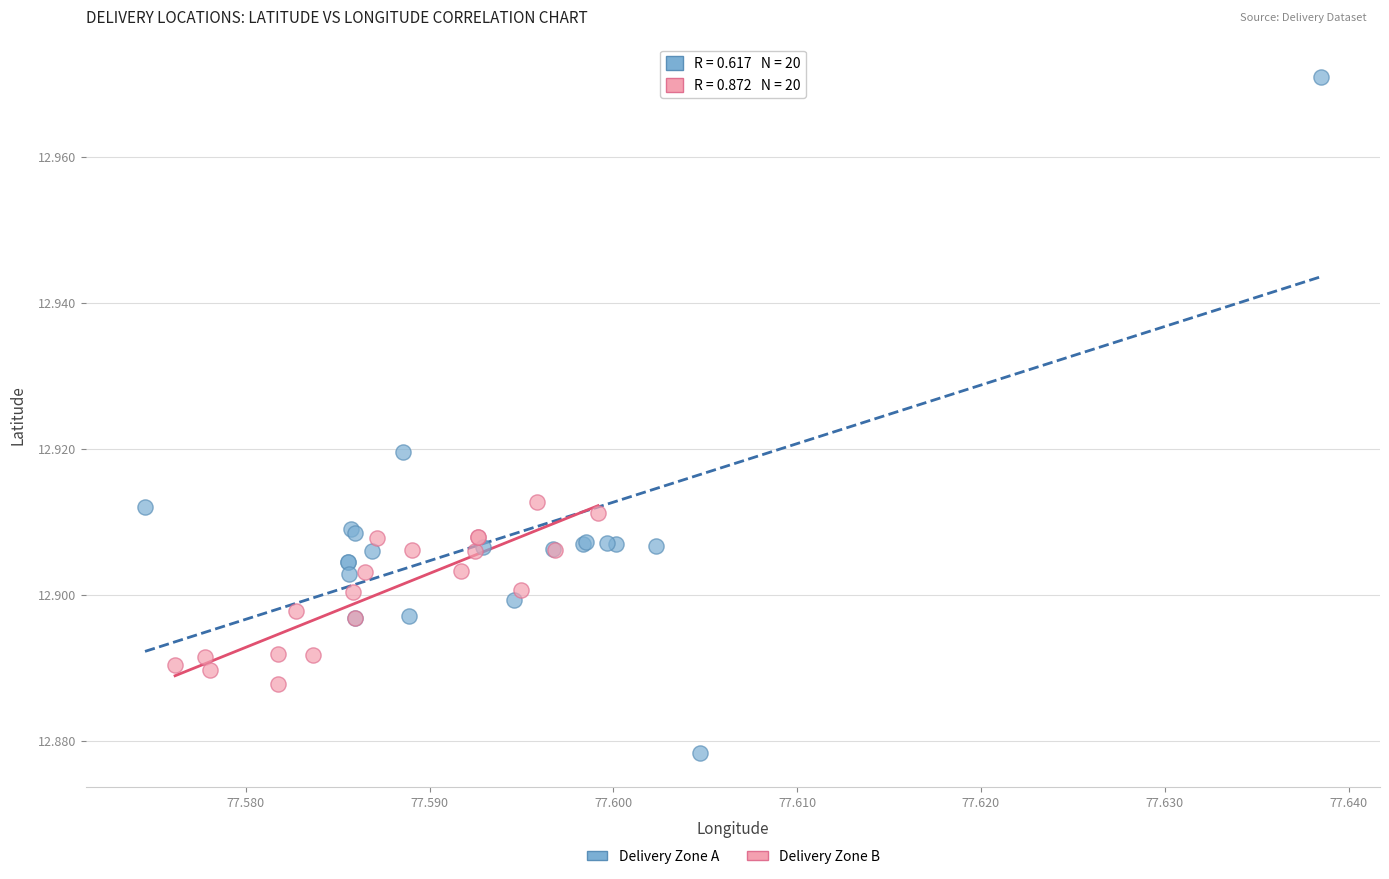

Which series has the largest Y range (max minus min)?

Delivery Zone A